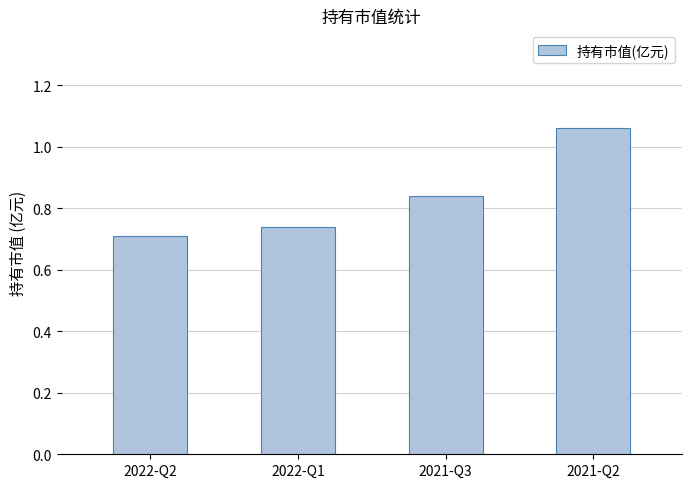

List the labels in order of value, largest first.

2021-Q2, 2021-Q3, 2022-Q1, 2022-Q2